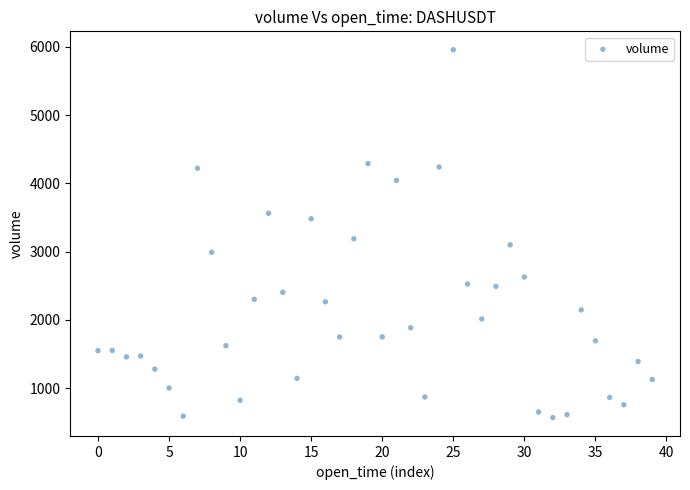

What Y value in the scatter plot is closest to 3263?

3188.6